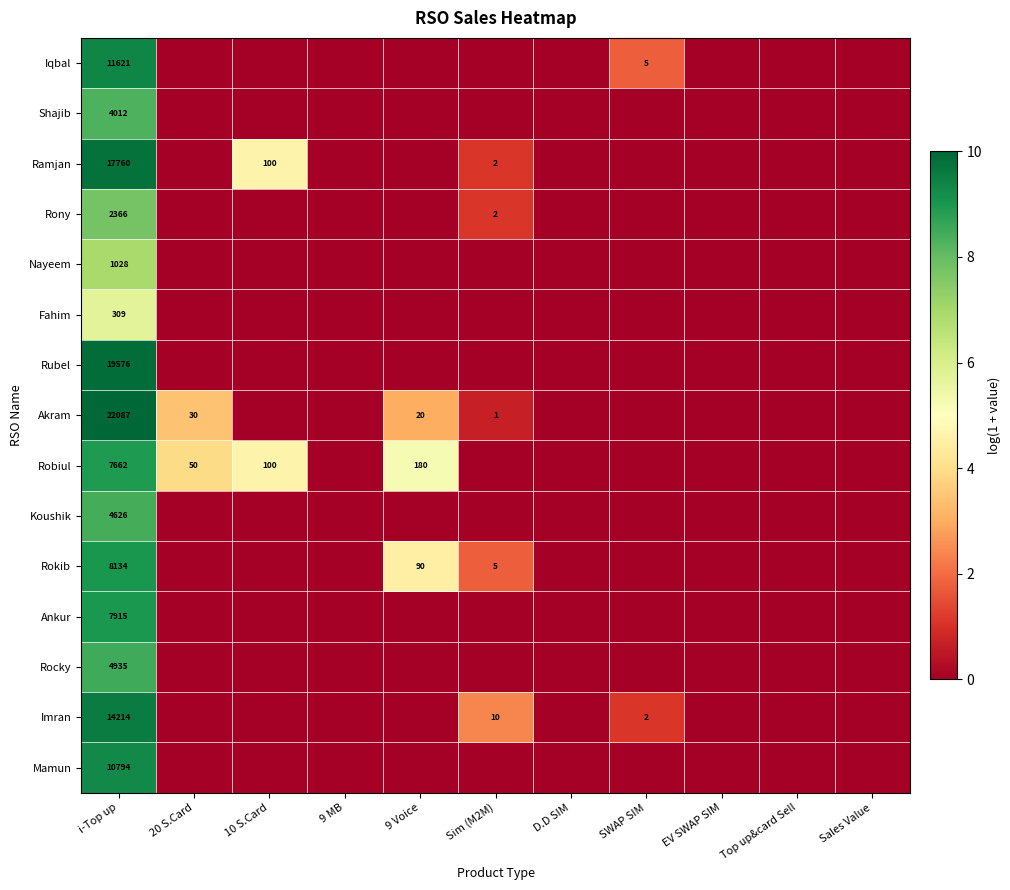

Is it true that Imran equals 14214 at i-Top up?

True